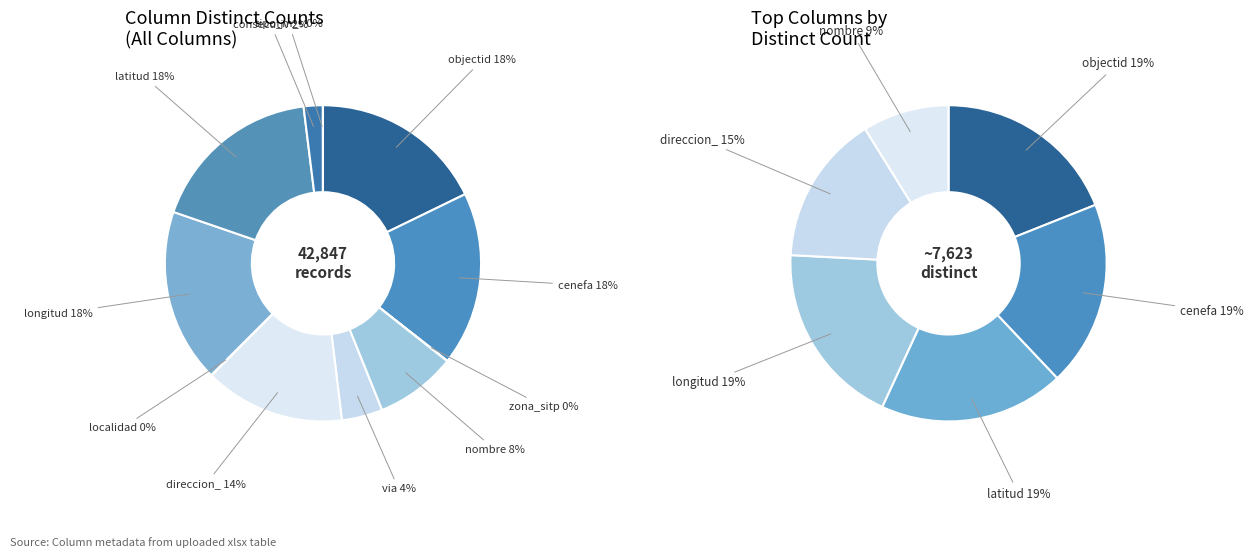

How many segments does this pie chart have?

11